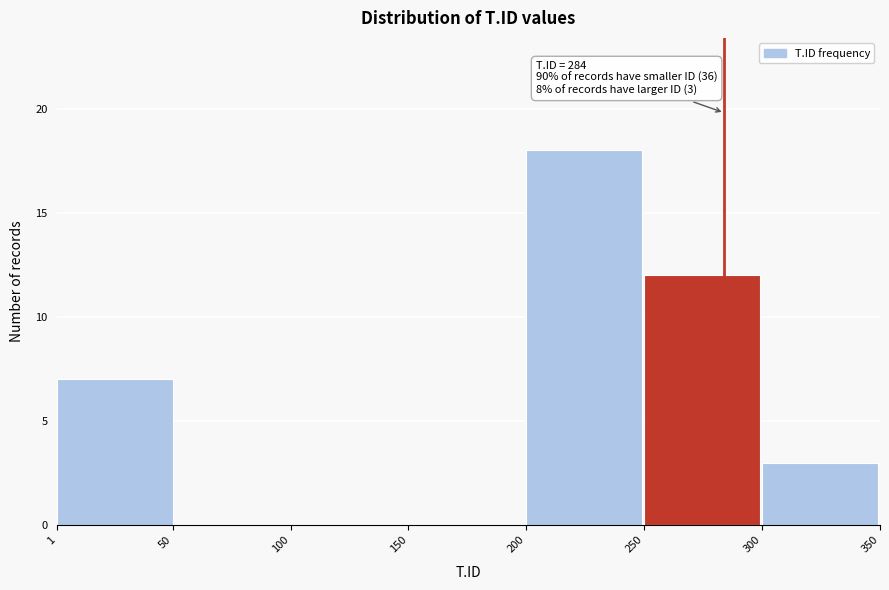

Over which range of the x-axis is the bar tallest?

200 to 250